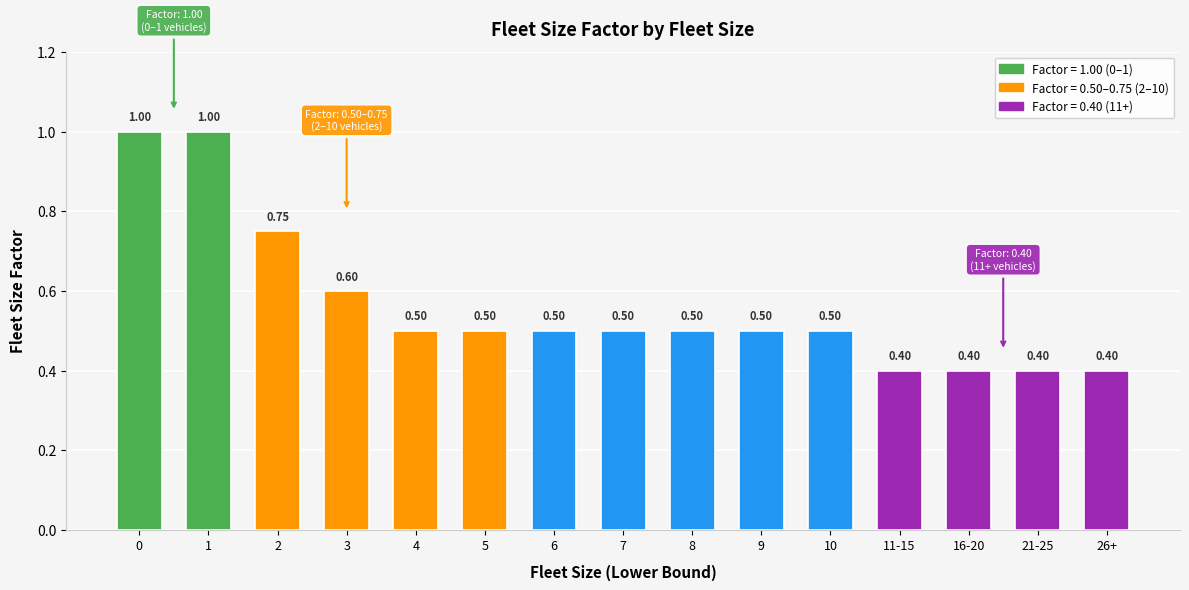

What is the difference between the second highest and second lowest values?

0.6